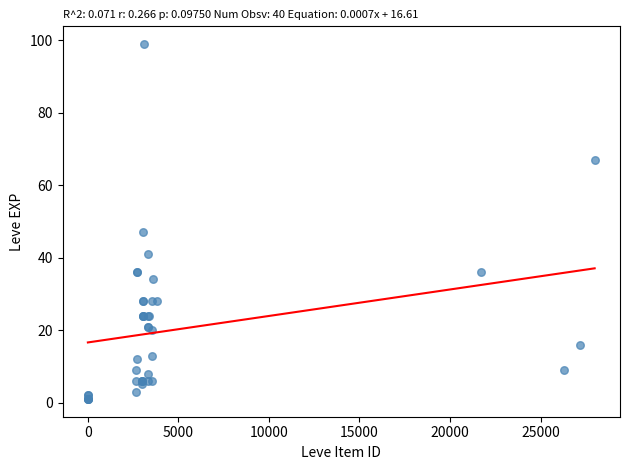

What Y value in the scatter plot is closest to 50?

47